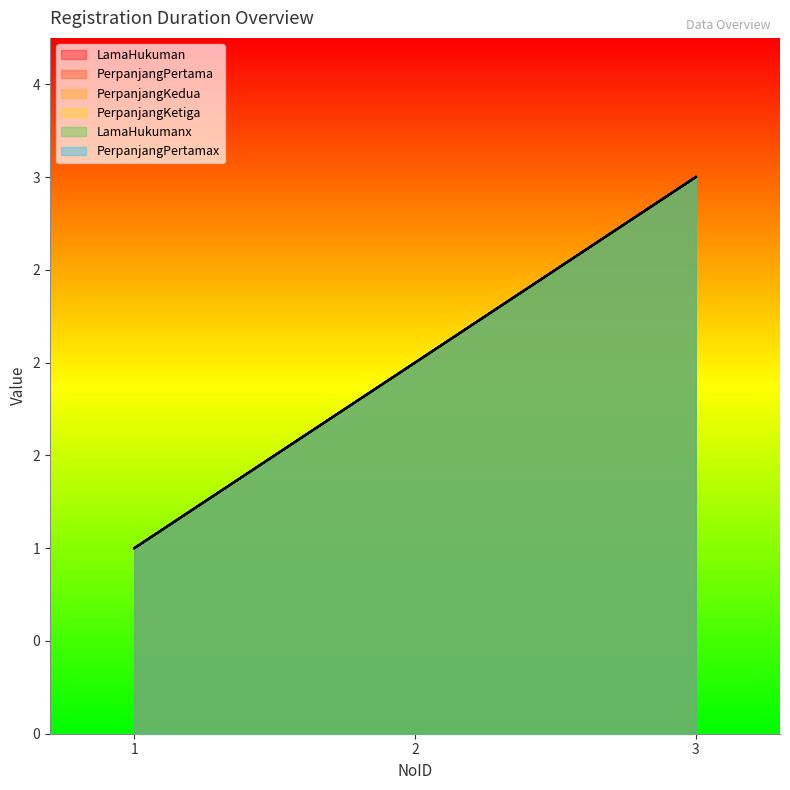

What is the value of the PerpanjangPertama point at the 2nd from the left?

2